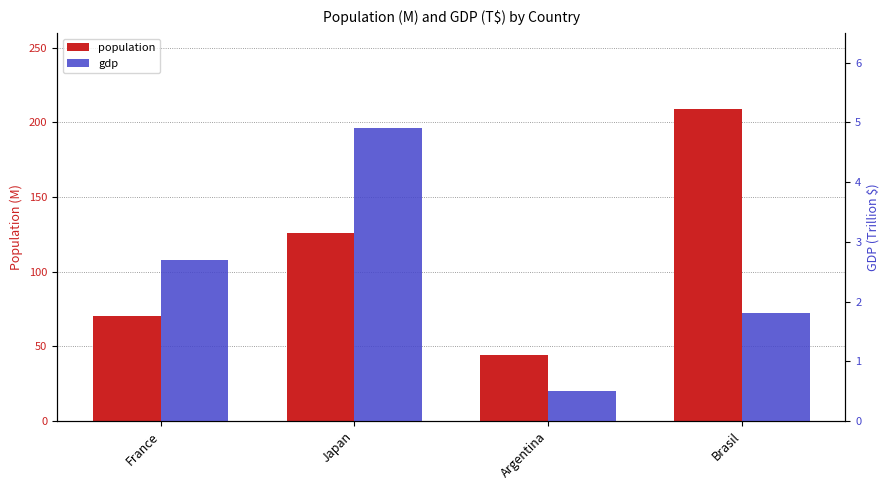

Which series changed the most between Japan and Argentina?

population